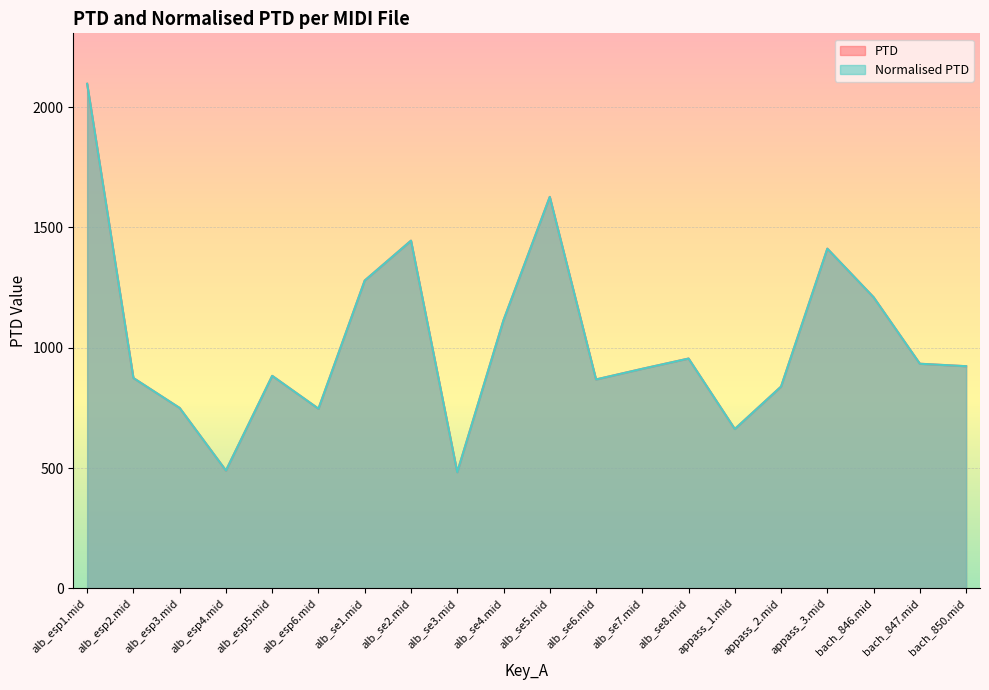

True or false: Normalised PTD and PTD cross at least once.

False